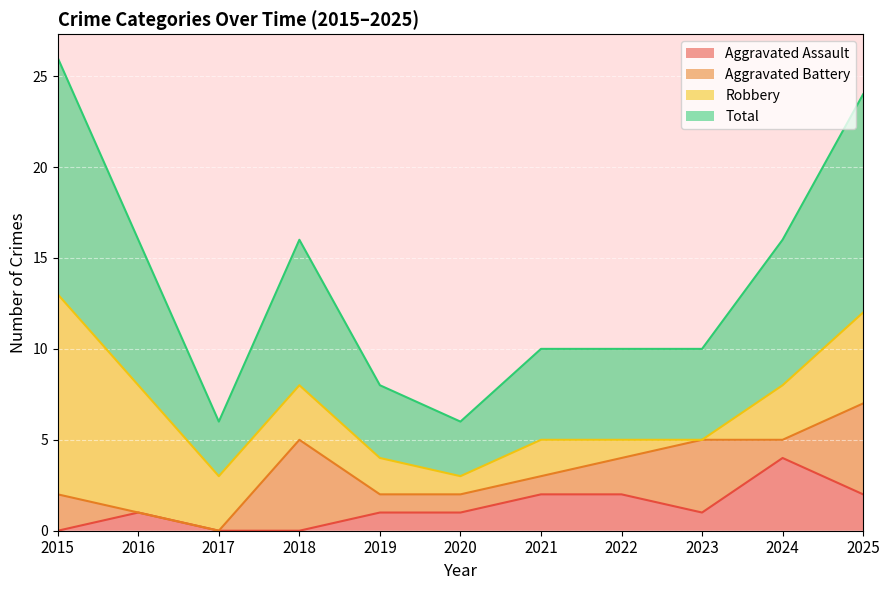

What is the total value across all series at 2018?

8